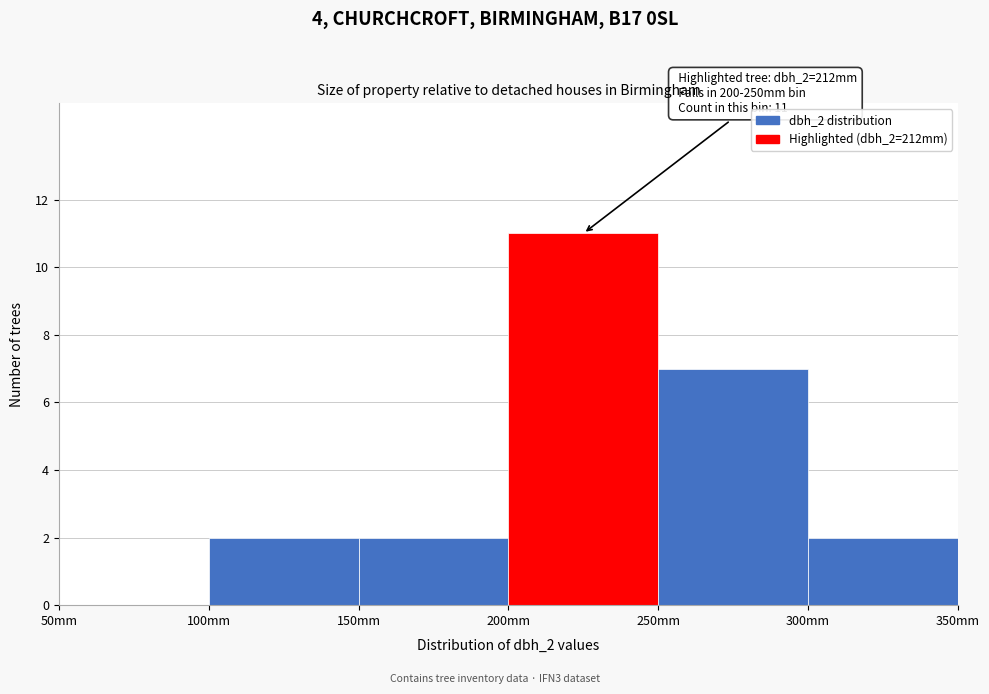

Over which range of the x-axis is the bar tallest?

200 to 250